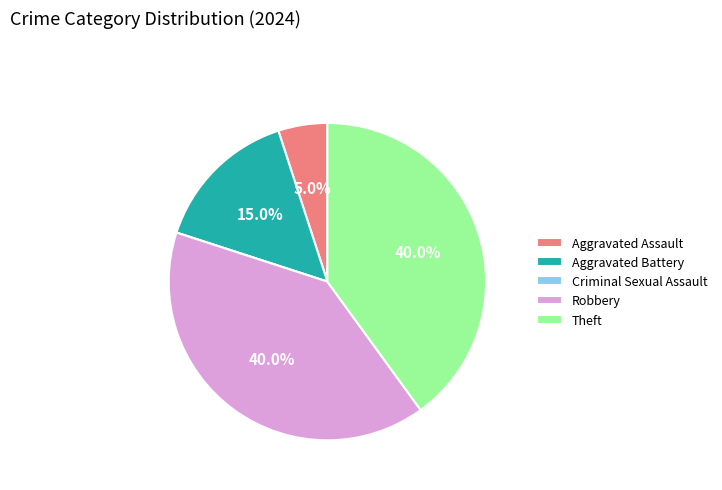

To the nearest percent, what is the average slice percentage?

20%